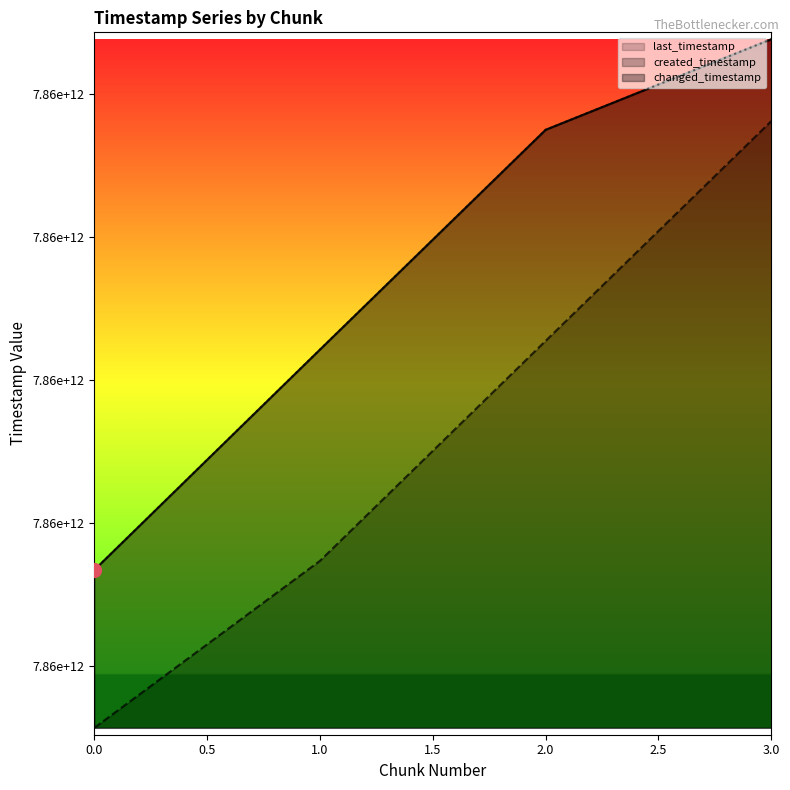

True or false: changed_timestamp line and created_timestamp line intersect in this chart.

False